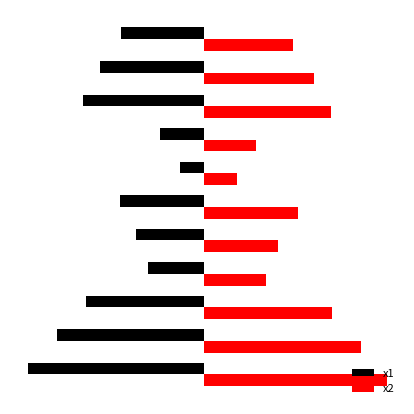

What are all the series names shown in the legend?

x1, x2